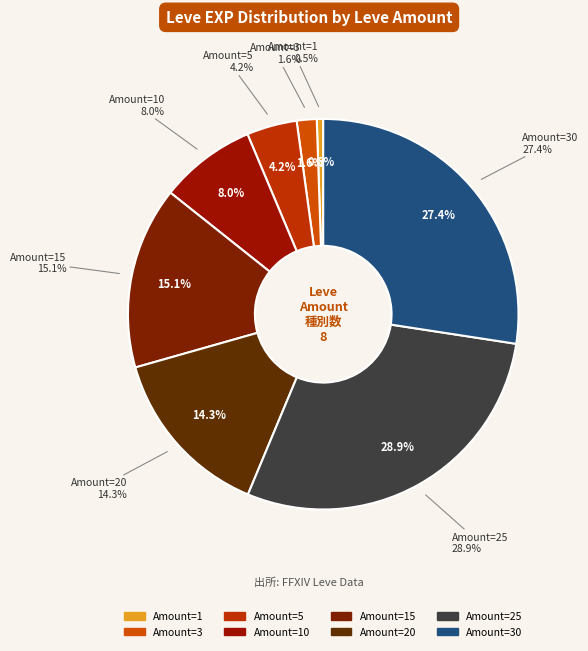

To the nearest percent, what is the combined percentage of 20 and 1?

15%